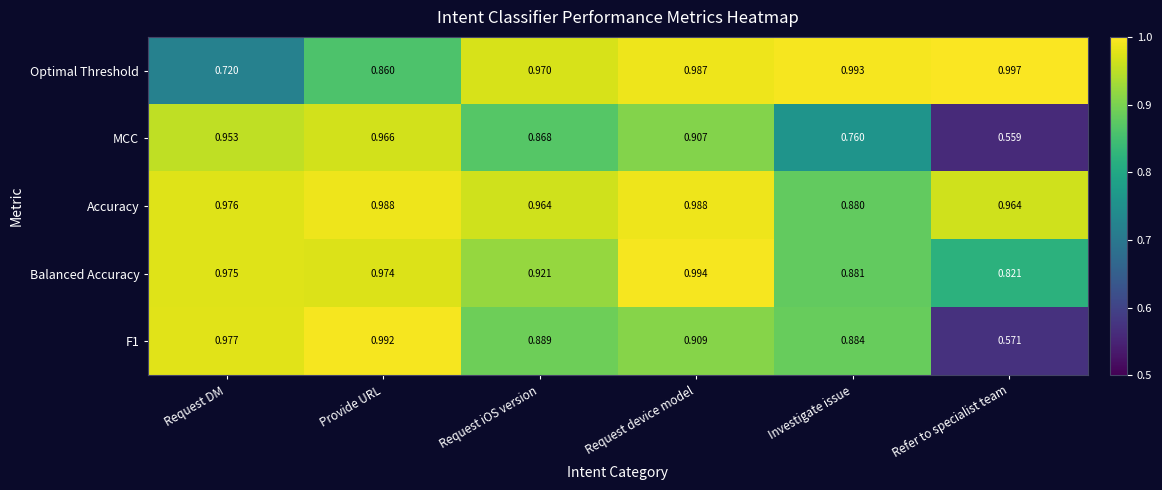

At which label is MCC closest to 0?

Refer to specialist team